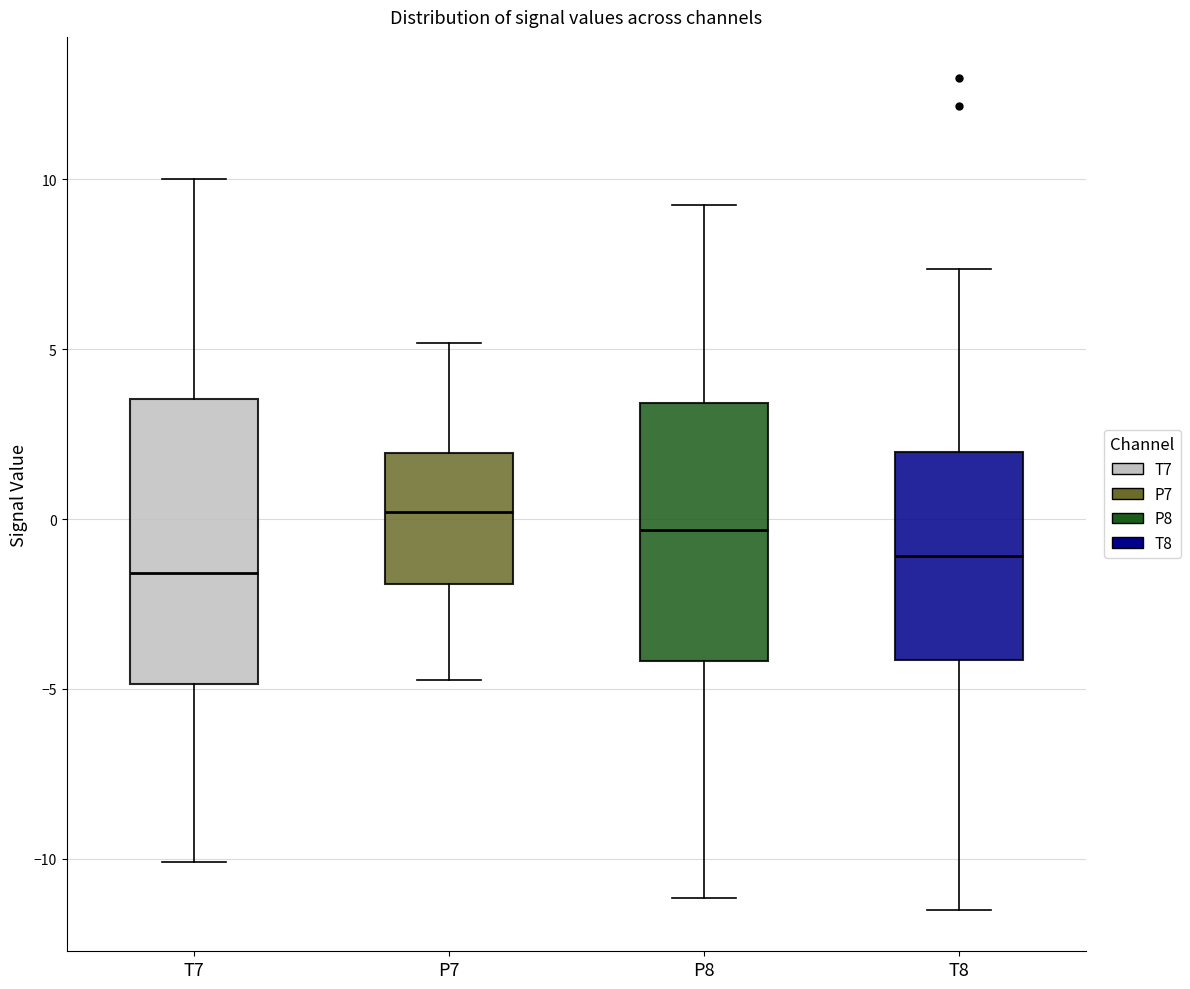

Reading left to right, read every box against the y-axis: the position of its median line, the range the box covers, and the ends of its whiskers. The values are not printed on the chart, so give them approximately, as read against the axis.

T7: median -1.5, box -5.0 to 3.5, whiskers -10.0 to 10.0
P7: median 0.0, box -2.0 to 2.0, whiskers -4.5 to 5.0
P8: median -0.5, box -4.0 to 3.5, whiskers -11.0 to 9.0
T8: median -1.0, box -4.0 to 2.0, whiskers -11.5 to 7.5